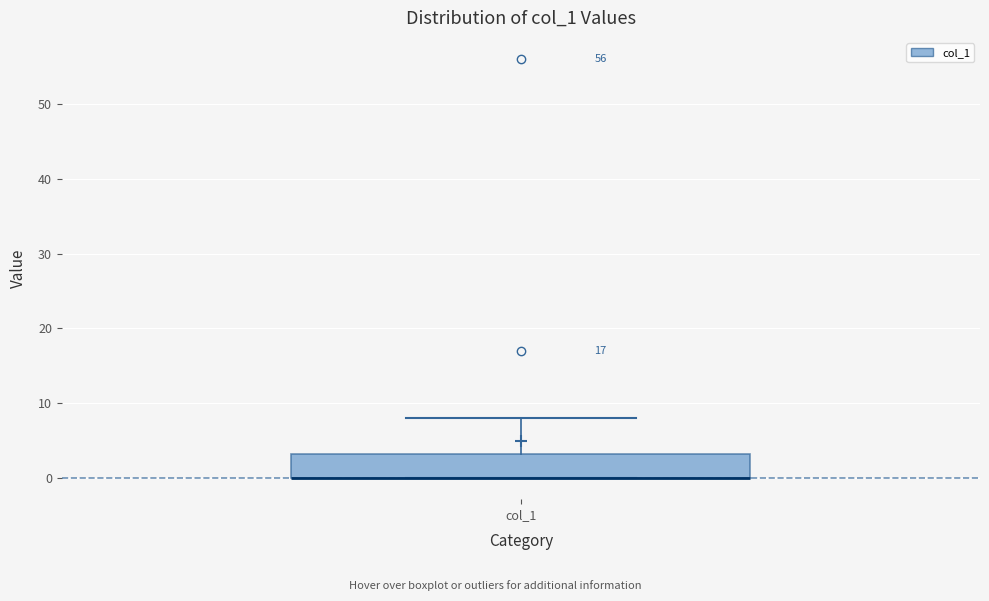

Transcribe this box plot: give where the median line is, the range the box spans, and where the two whiskers end, as read against the y-axis. The values are not printed on the chart, so give them approximately, as read against the axis.

median 0 (drawn on the box's lower edge), box 0 to 3, whiskers 0 to 8